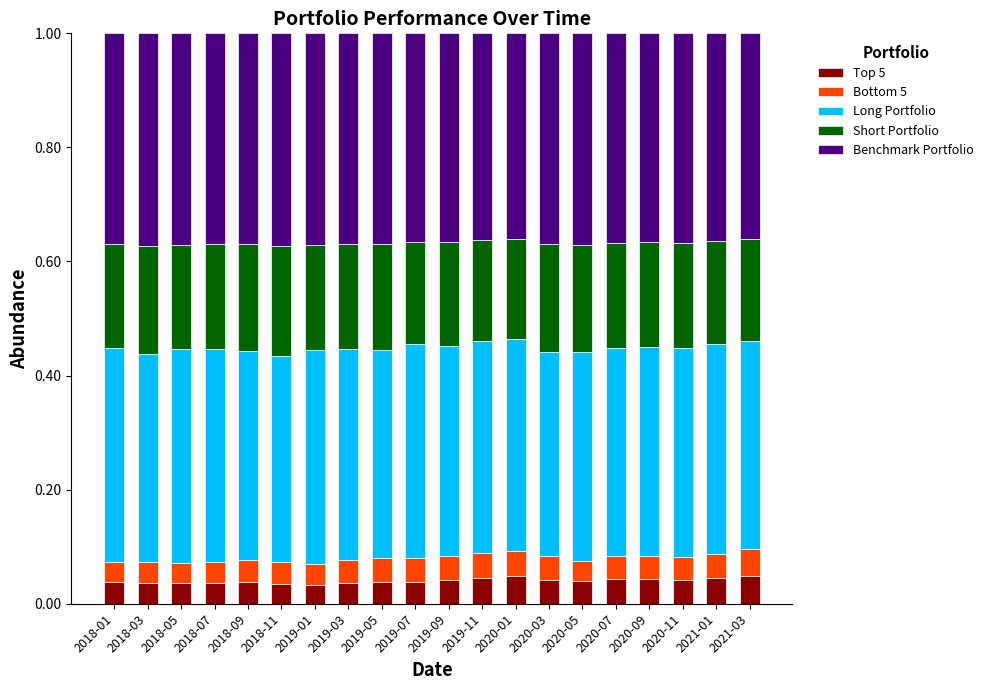

How many categories are shown in the chart?

20